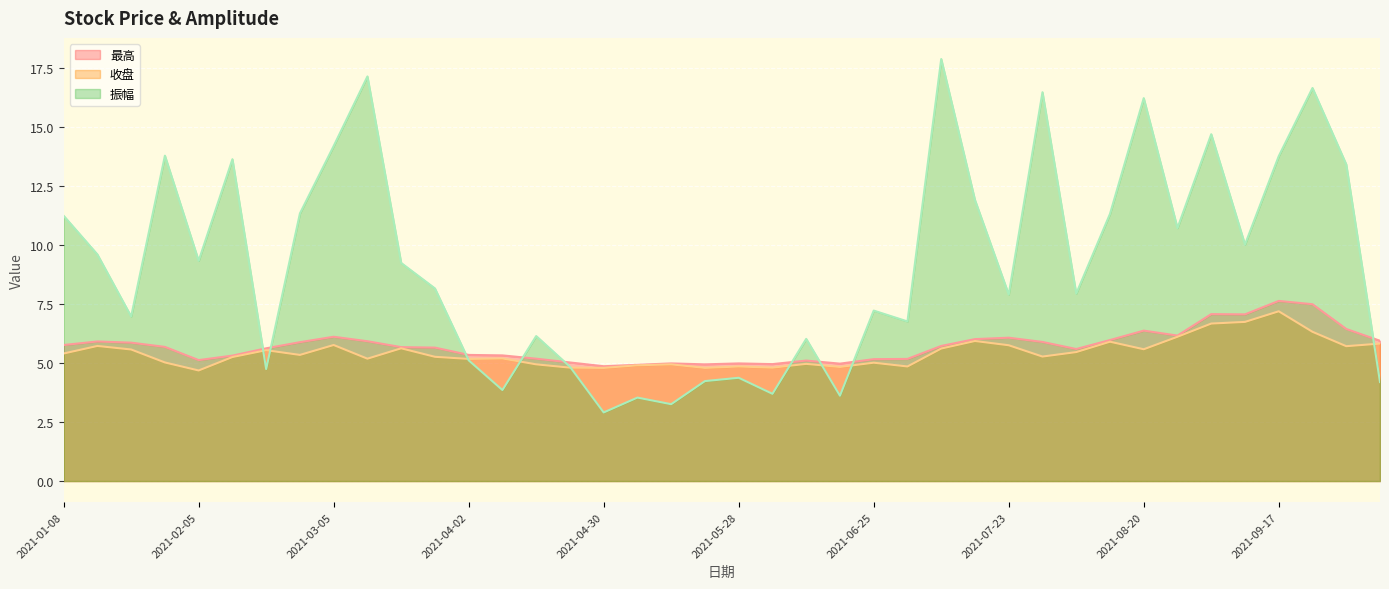

Reading right to left, list all the values displayed in this chart.

最高: 6.0	6.5	7.5	7.6	7.1	7.1	6.2	6.4	6.0	5.6	5.9	6.1	6.0	5.7	5.2	5.2	5.0	5.1	5.0	5.0	5.0	5.0	4.9	4.9	5.0	5.2	5.3	5.3	5.7	5.7	5.9	6.1	5.9	5.6	5.3	5.1	5.7	5.9	5.9	5.8
收盘: 5.8	5.7	6.3	7.2	6.8	6.7	6.1	5.6	5.9	5.5	5.3	5.8	5.9	5.6	4.9	5.0	4.8	5.0	4.8	4.9	4.8	5.0	4.9	4.8	4.8	5.0	5.2	5.2	5.3	5.6	5.2	5.8	5.3	5.5	5.3	4.7	5.0	5.6	5.7	5.4
振幅: 4.2	13.4	16.7	13.8	10.0	14.7	10.7	16.2	11.3	8.0	16.5	7.9	11.9	17.9	6.8	7.2	3.6	6.0	3.7	4.4	4.2	3.3	3.5	2.9	4.8	6.2	3.9	5.1	8.2	9.2	17.2	14.2	11.3	4.8	13.7	9.3	13.8	7.0	9.6	11.2